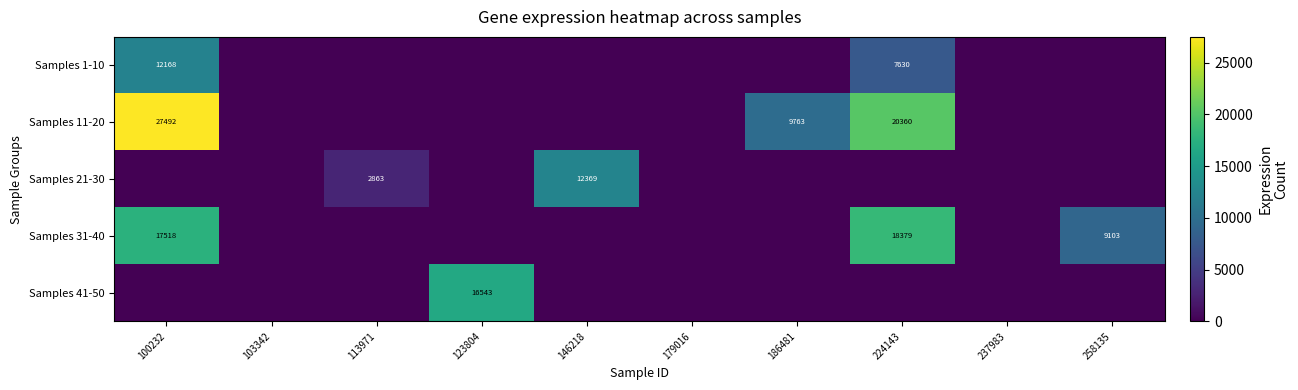

True or false: Samples 41-50 has a value of 16543 at 123804.

True